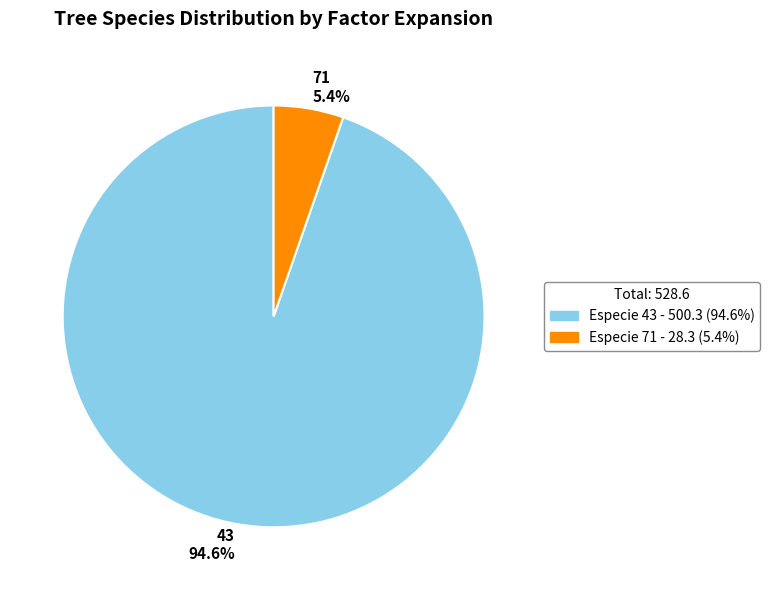

How many segments does this pie chart have?

2